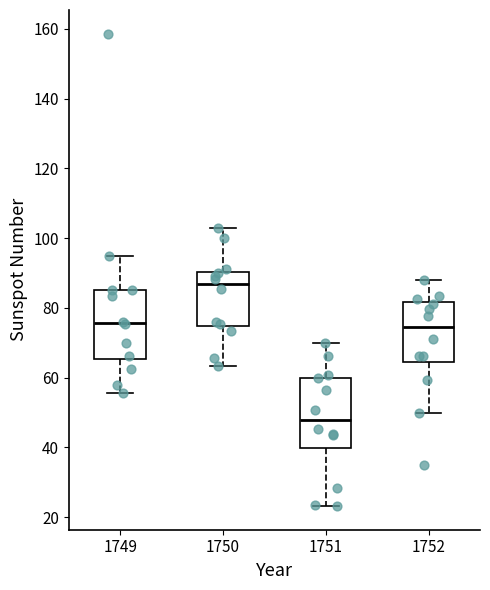

Which box's median line is the lowest?

1751